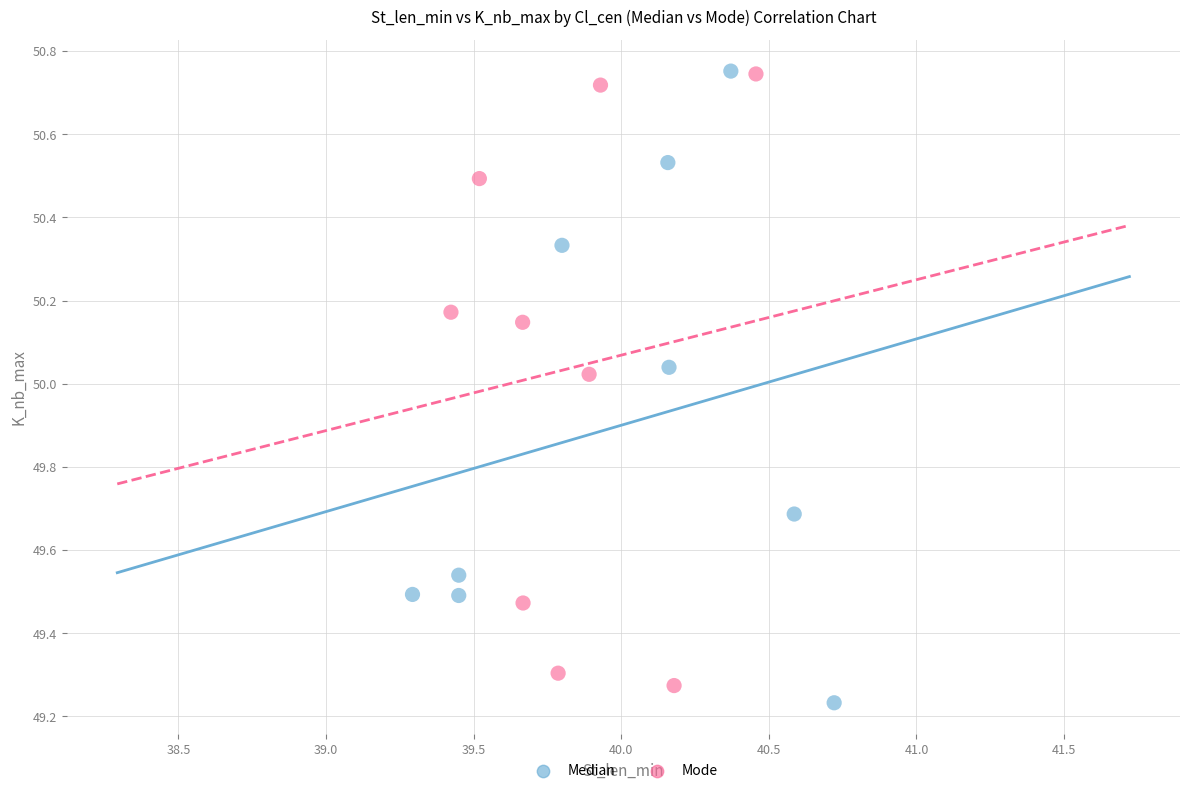

What are all the series names shown in the legend?

Median, Mode